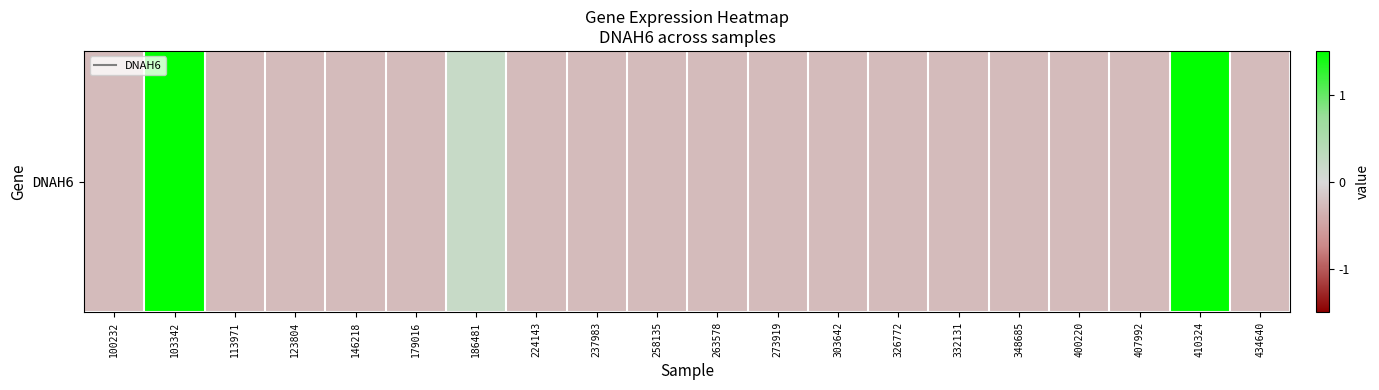

How many positive values are there?

3